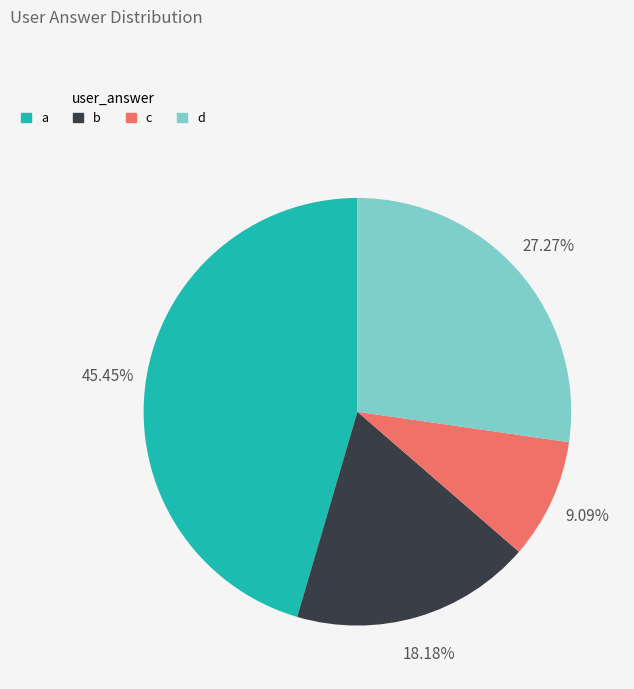

To the nearest percent, what is the difference between the largest and smallest slice percentages?

36%